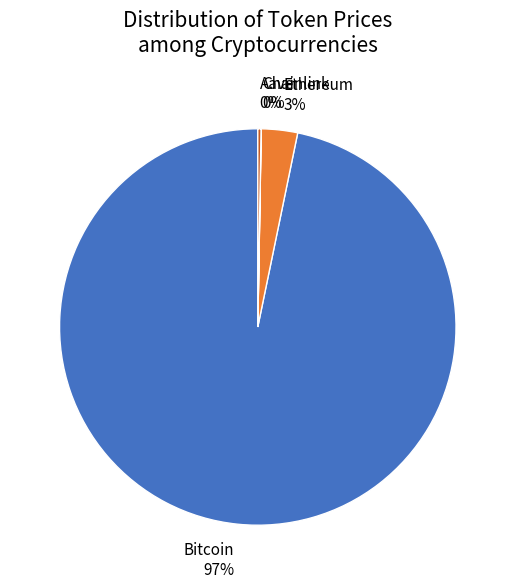

Do Ethereum 3% and Bitcoin 97% together represent more than half of the pie?

Yes